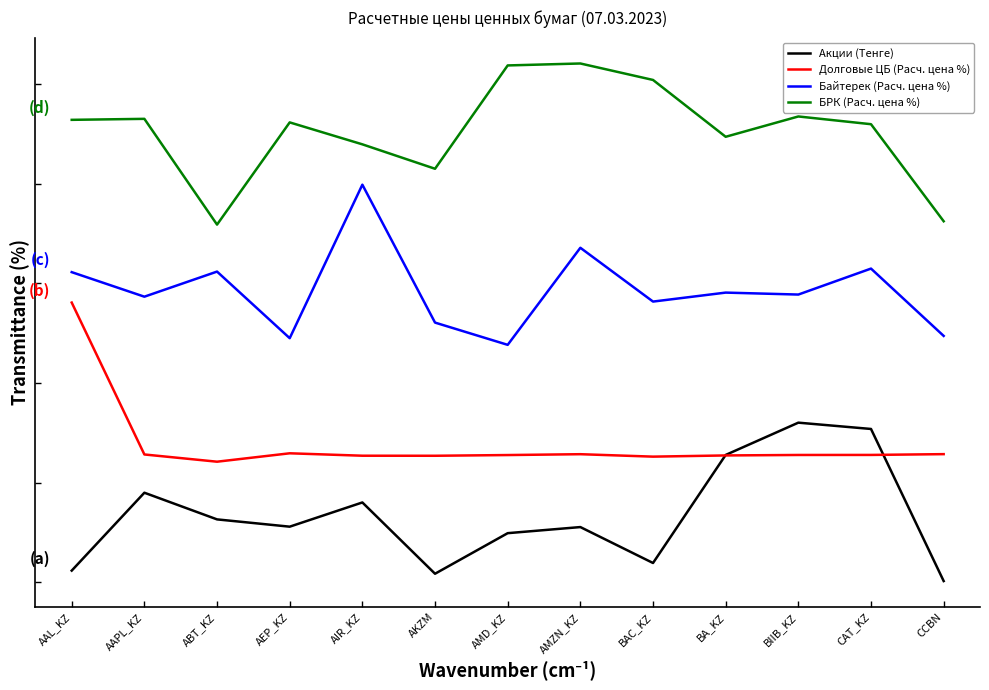

At which category is the sum across all series the highest?

AAL_KZ